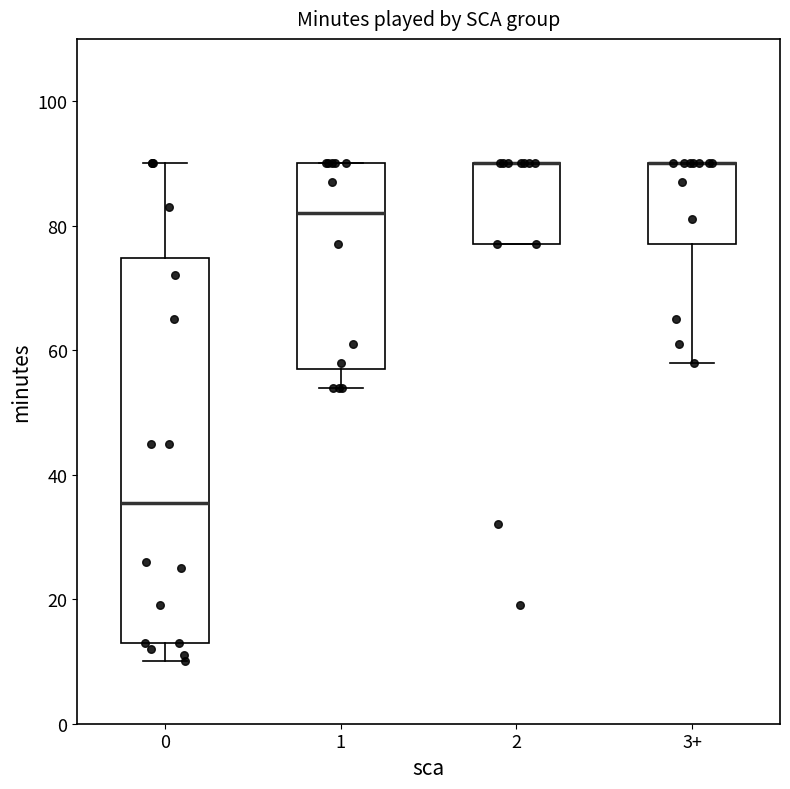

Where is the lower edge of the box for 1 on the y-axis? The values are not printed on the chart, so give them approximately, as read against the axis.

58